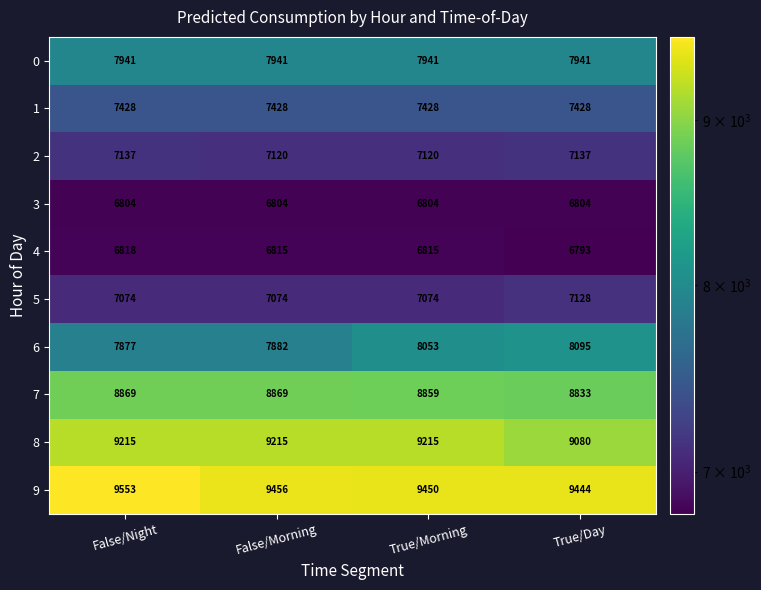

What is the spread (max minus min) of values at False/Morning?

2652